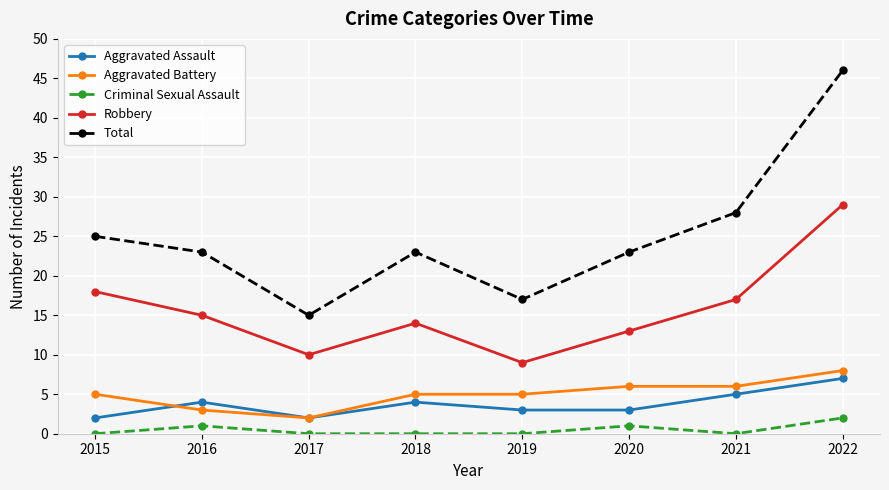

Where is the first local maximum for Aggravated Assault?

2016